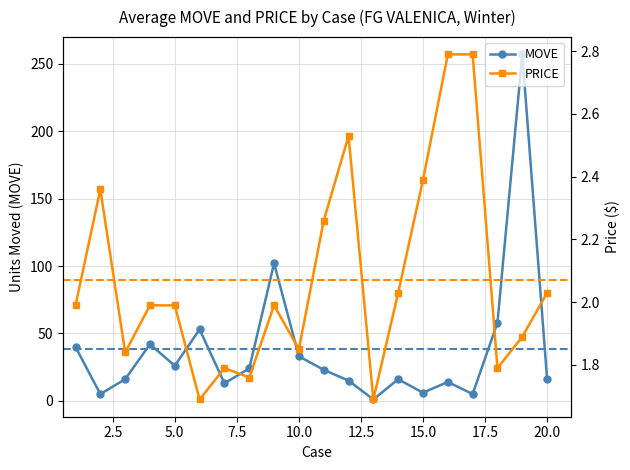

Reading left to right, transcribe all the data shown in this chart.

MOVE: 40.0	5.0	16.0	42.0	26.0	53.0	13.0	24.0	102.0	33.0	23.0	15.0	1.0	16.0	6.0	14.0	5.0	58.0	257.0	16.0
PRICE: 2.0	2.4	1.8	2.0	2.0	1.7	1.8	1.8	2.0	1.9	2.3	2.5	1.7	2.0	2.4	2.8	2.8	1.8	1.9	2.0